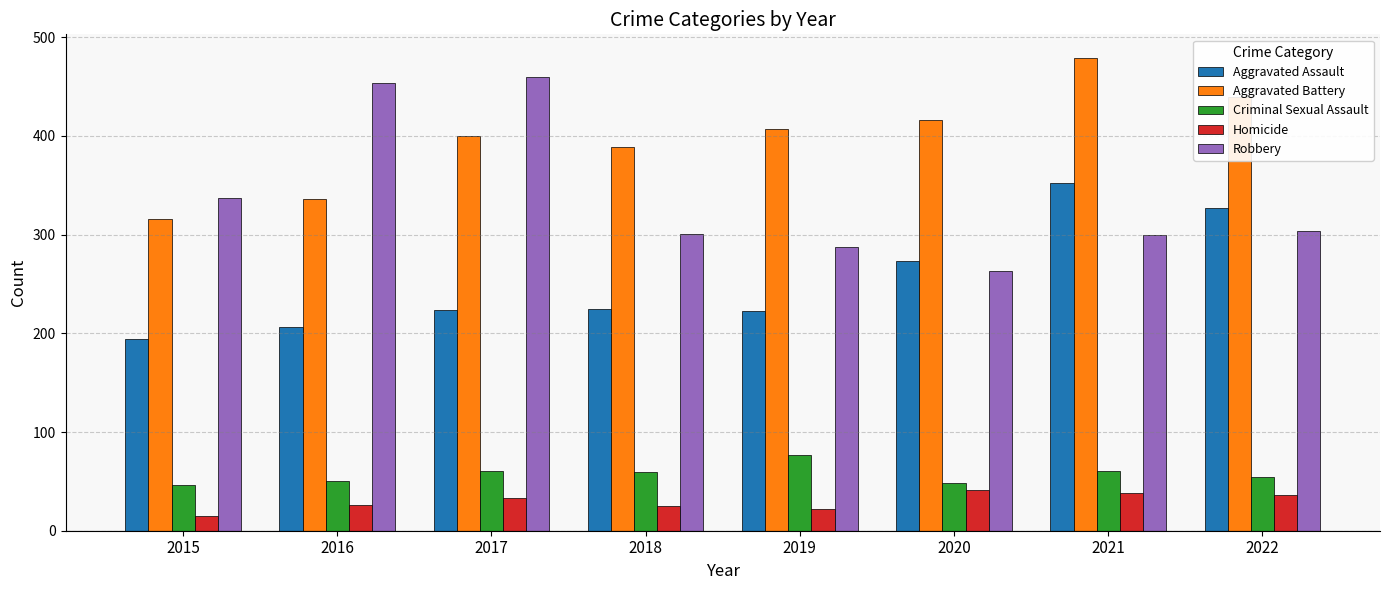

What is the difference between the maximum and second lowest values in the Homicide series?

19